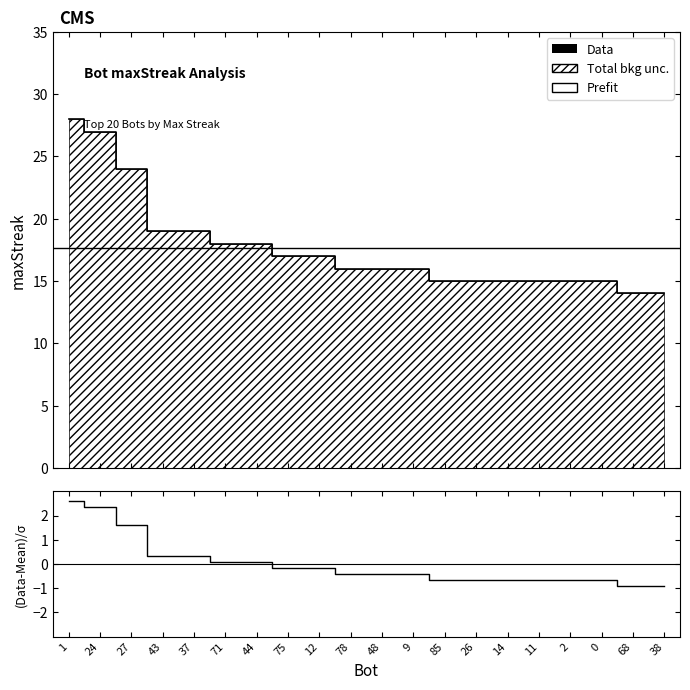

What is the sum of the values at 38 and 27?

38